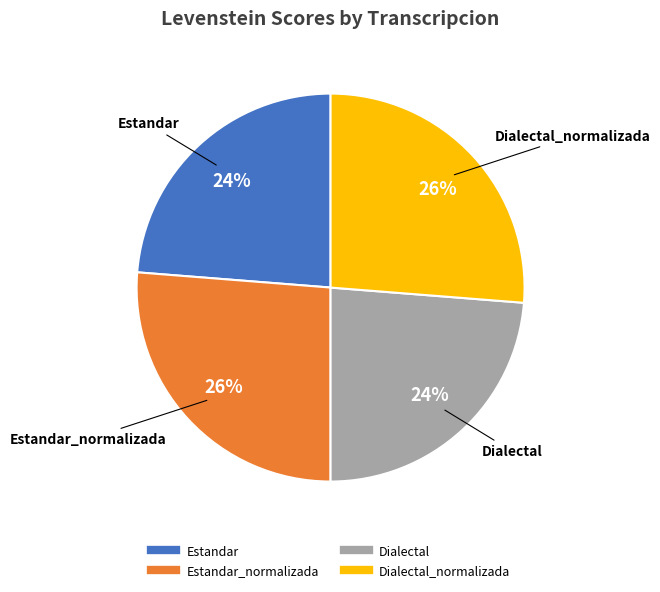

How many segments does this pie chart have?

4